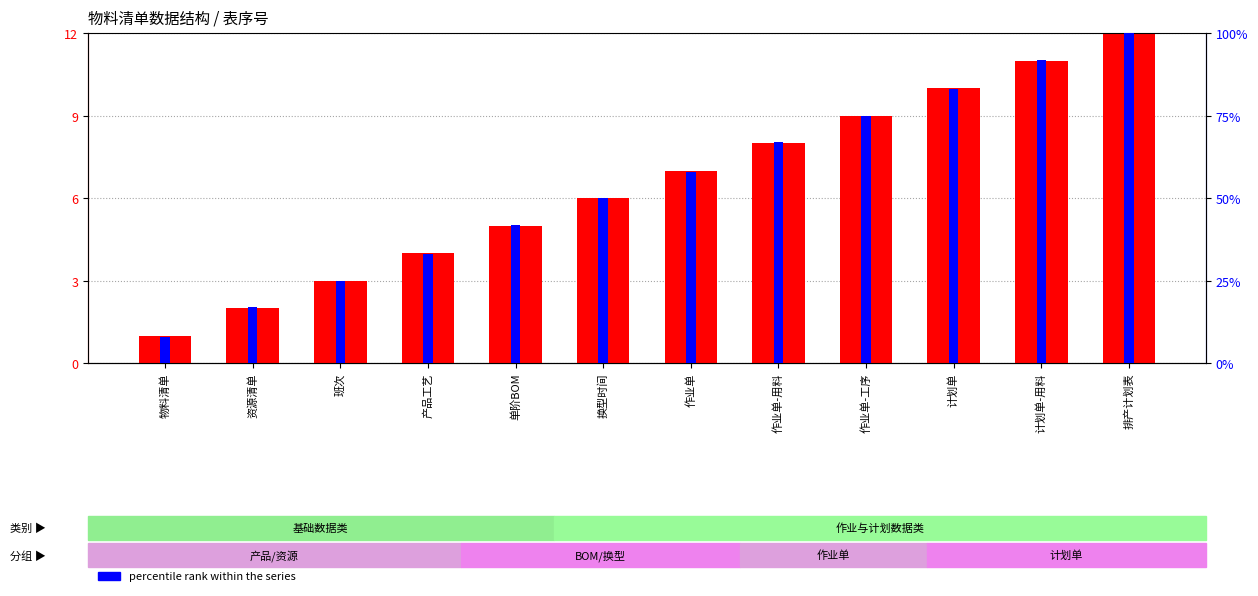

Which label corresponds to the smallest value in the chart?

物料清单